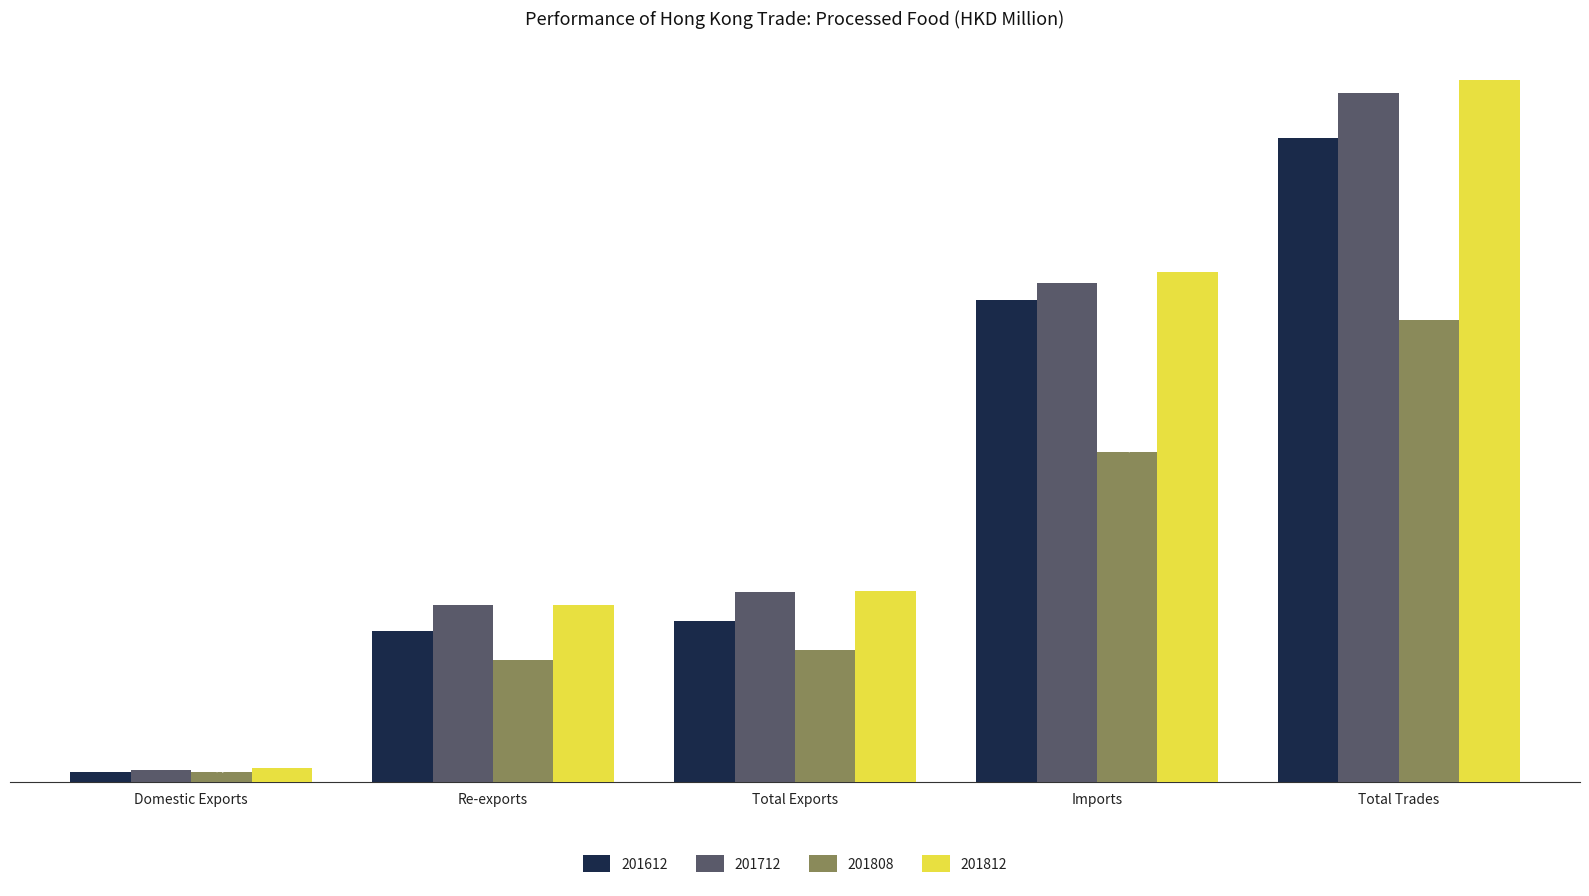

Are the bars grouped side by side (vs. stacked)?

Yes